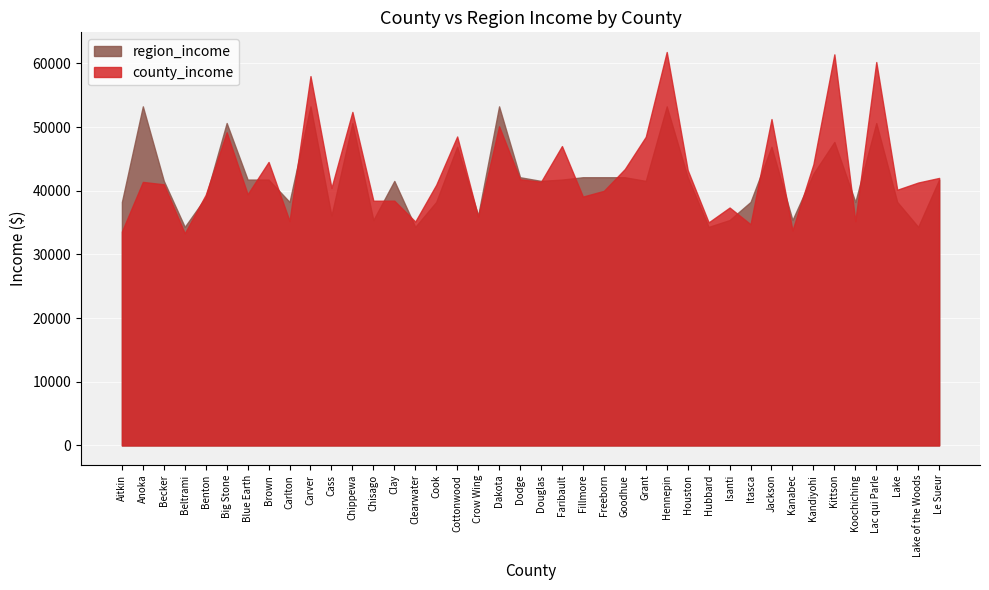

At which category is the sum across all series the highest?

Hennepin